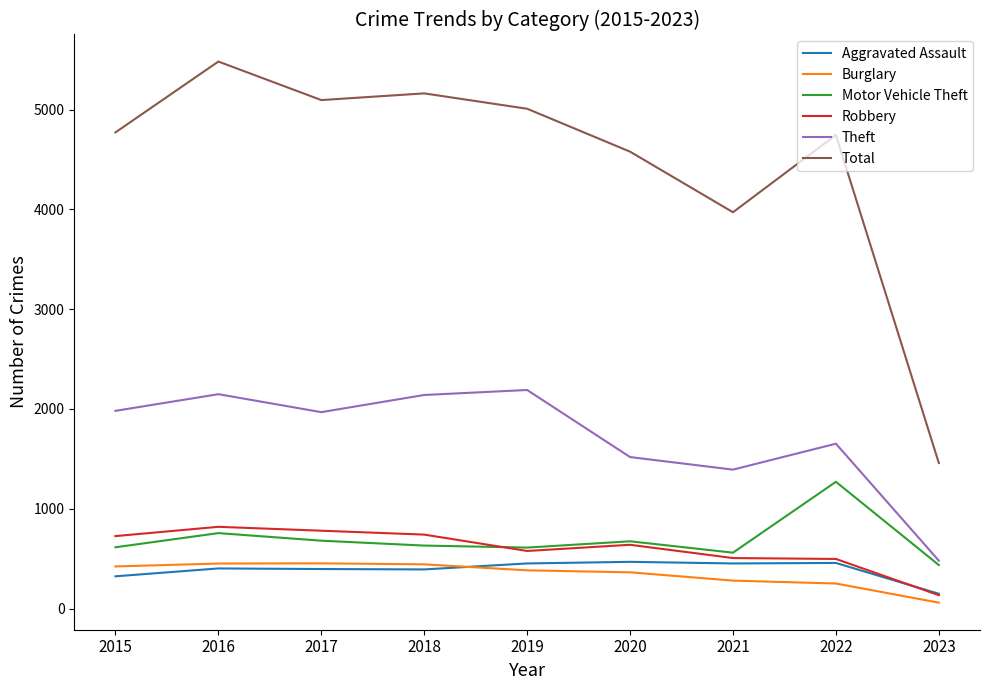

At which label is Total closest to 3469?

2021